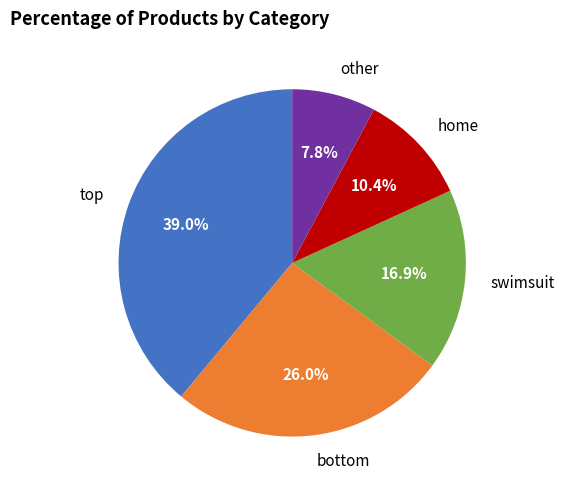

Which slice is the smallest?

other